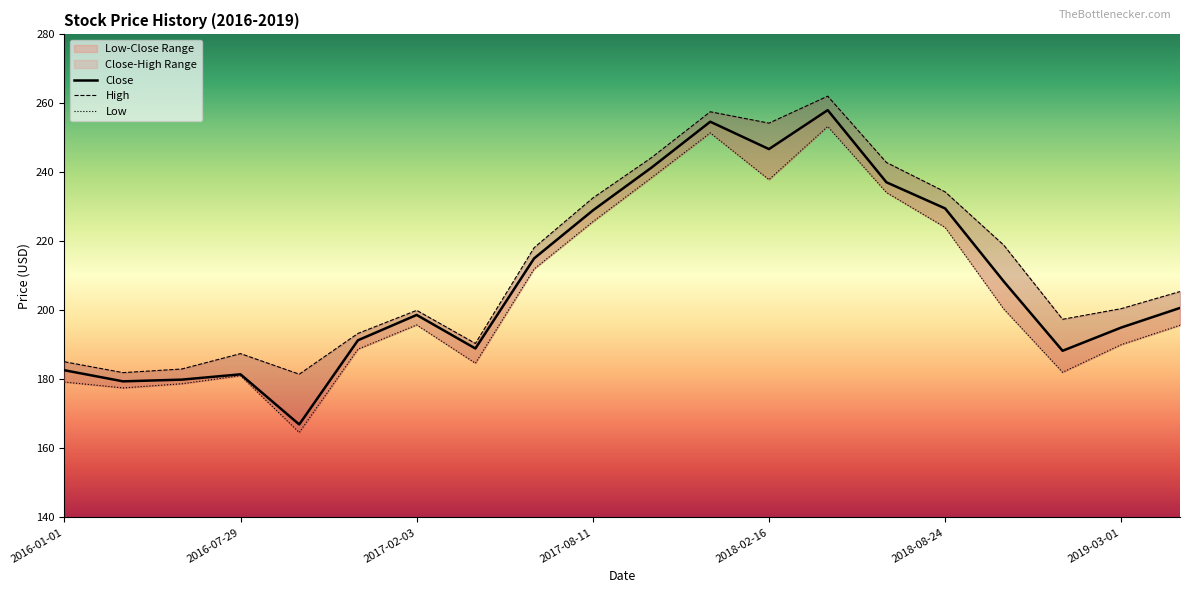

How many values in the Close series exceed 200?

10